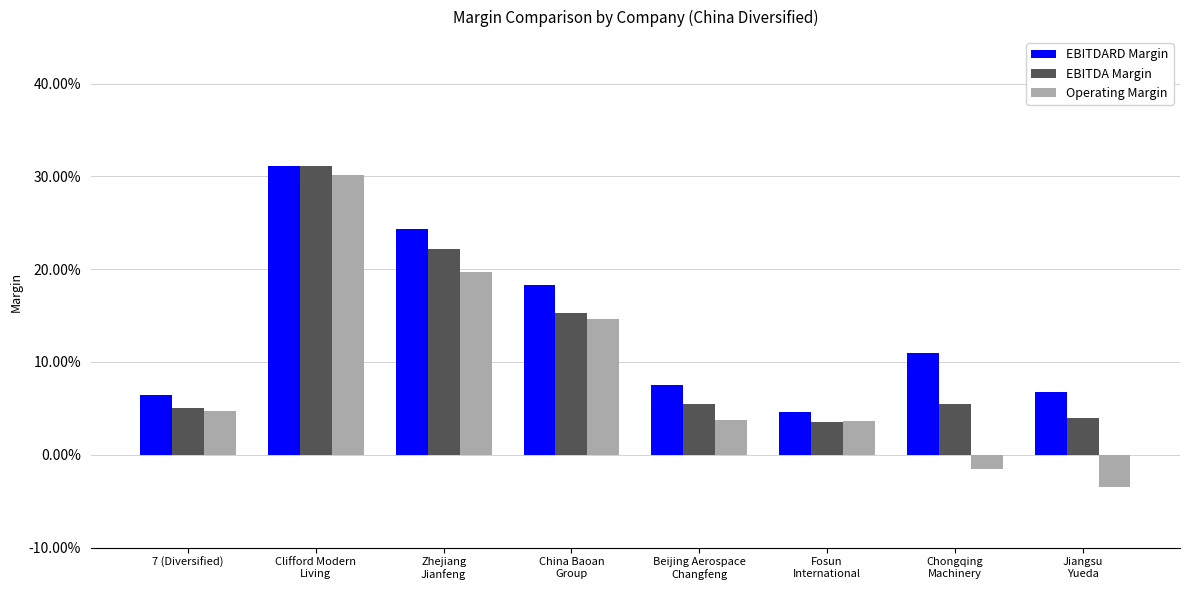

What is the label of the 2nd bar from the left?

Clifford Modern
Living